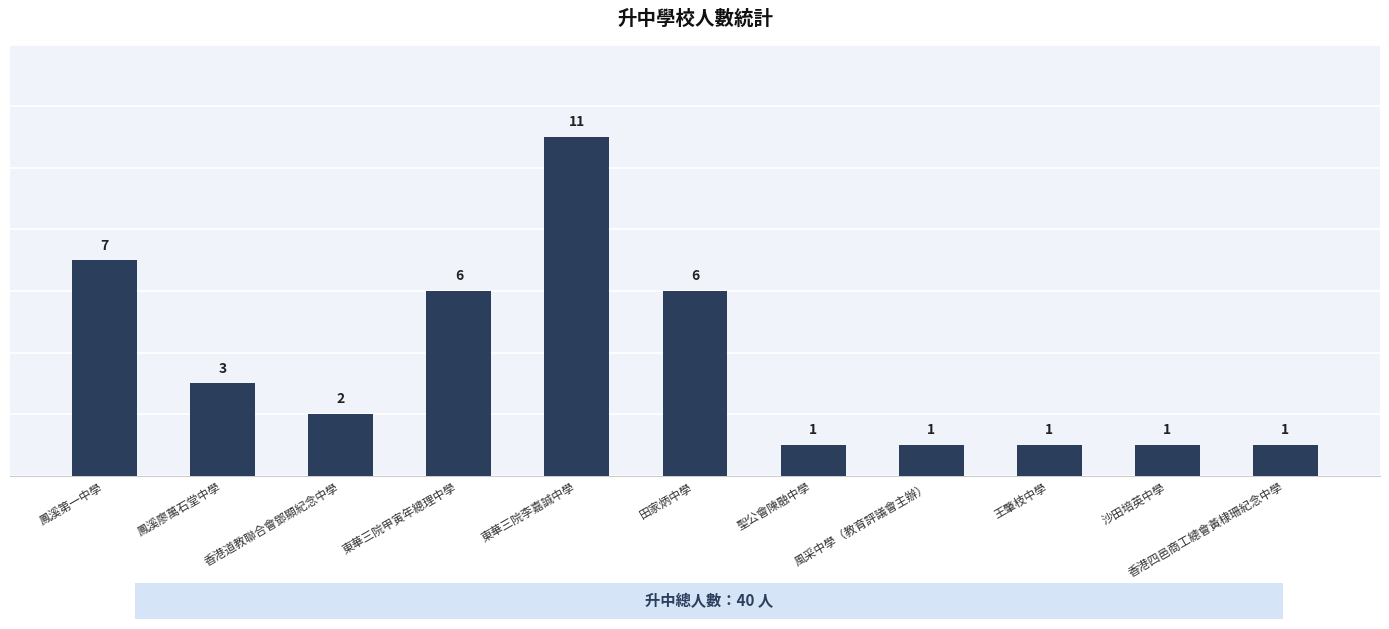

Approximately how many times larger is the value at 鳳溪廖萬石堂中學 compared to 東華三院甲寅年總理中學?

0.5